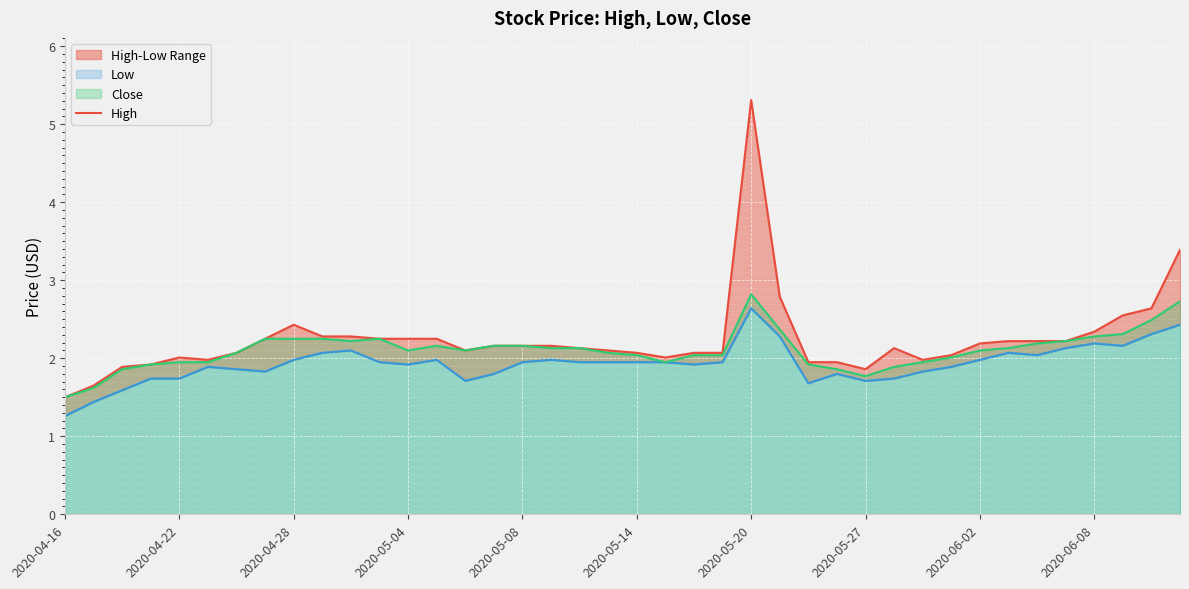

What is the greatest value displayed?

5.3